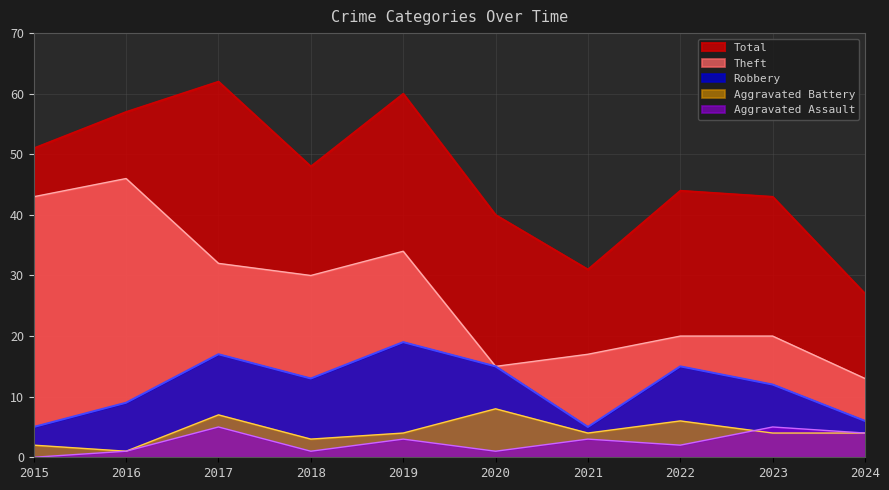

Count the Aggravated Assault values in the range 1 to 4.

7